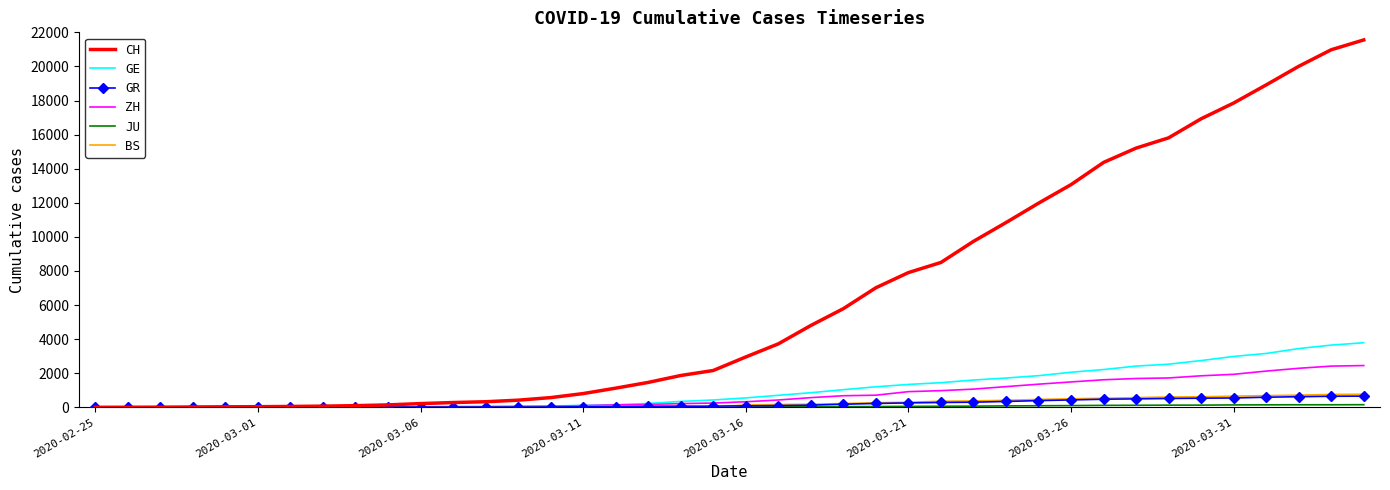

At how many categories does at least one series exceed 11387?

11